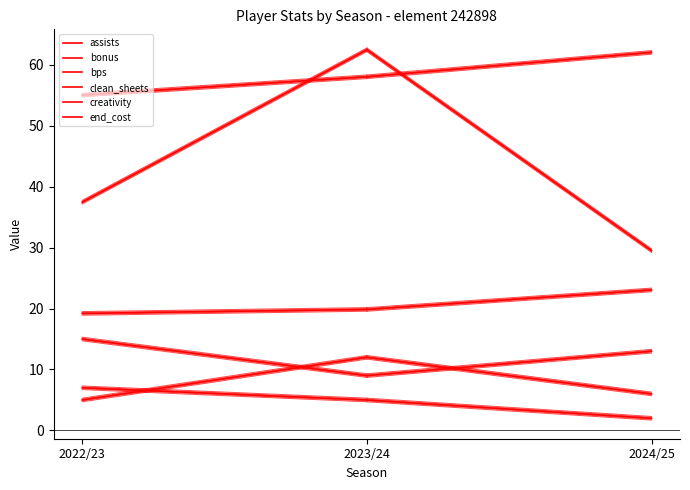

What is the value of the bonus point at the 3rd from the left?

13.0